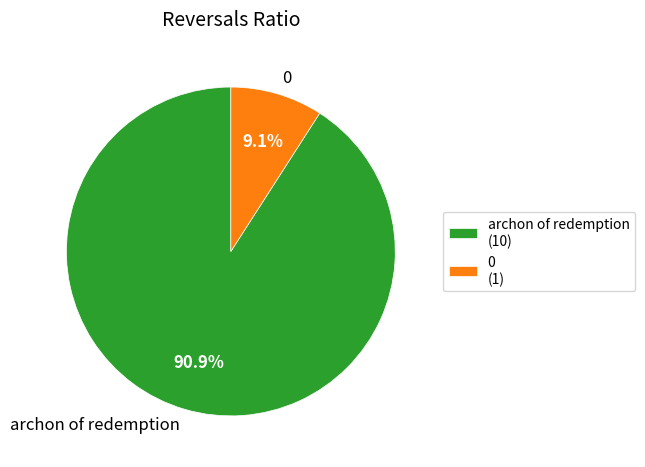

What is the total percentage of 0 and archon of redemption?

100.0%